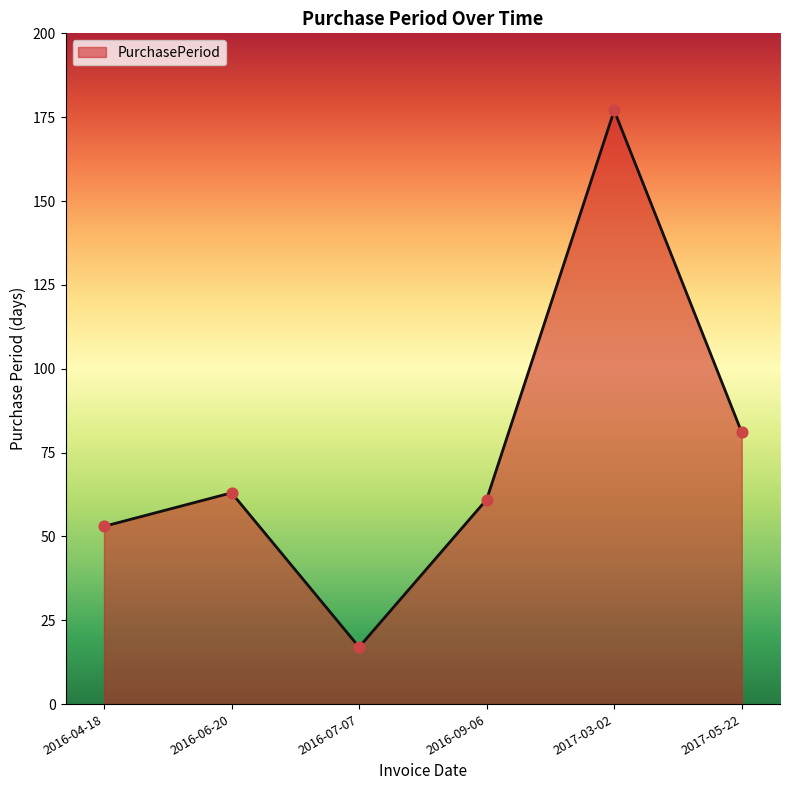

What is the change in value from 2016-04-18 to 2017-03-02?

+124